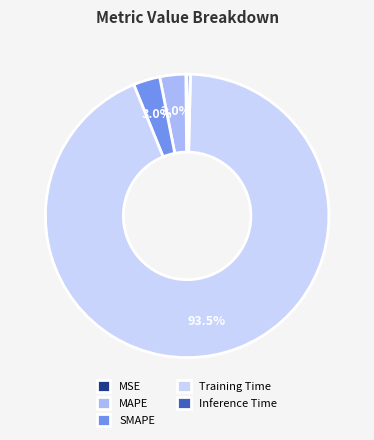

Is there any slice that represents more than half of the pie?

Yes